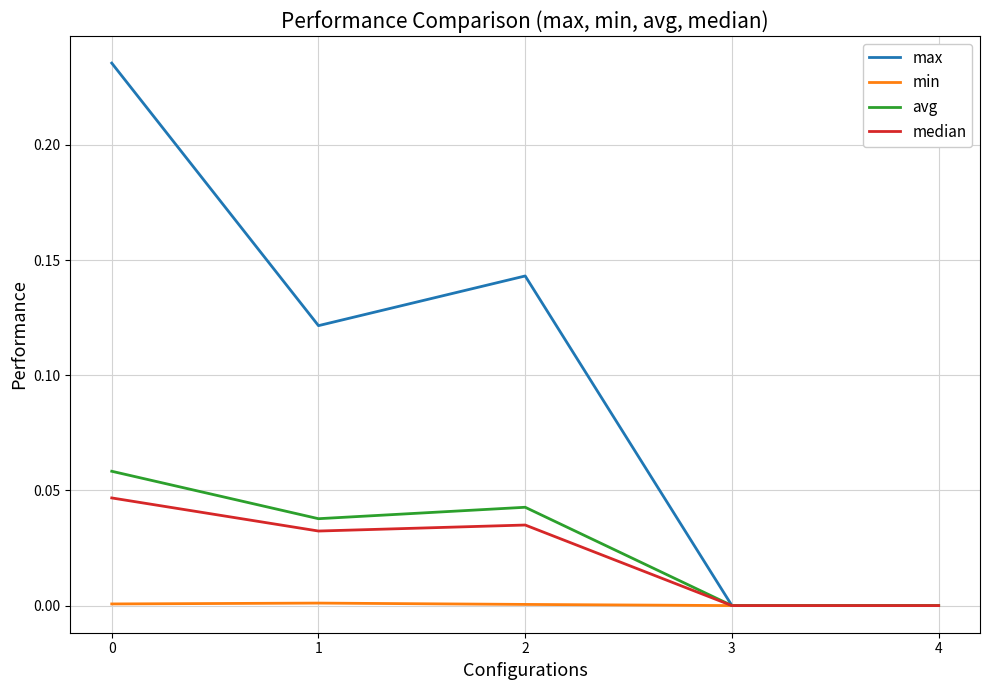

The value of max at 3 is -0.1. True or false?

False